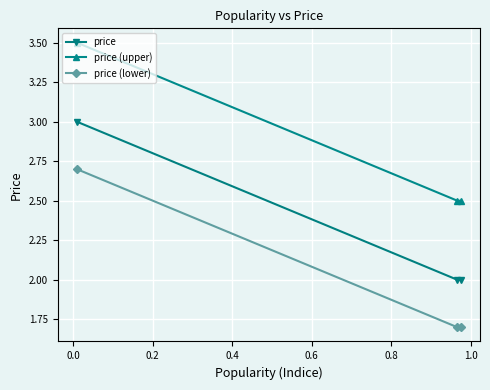

What is the highest value of the price (upper) series?

3.5